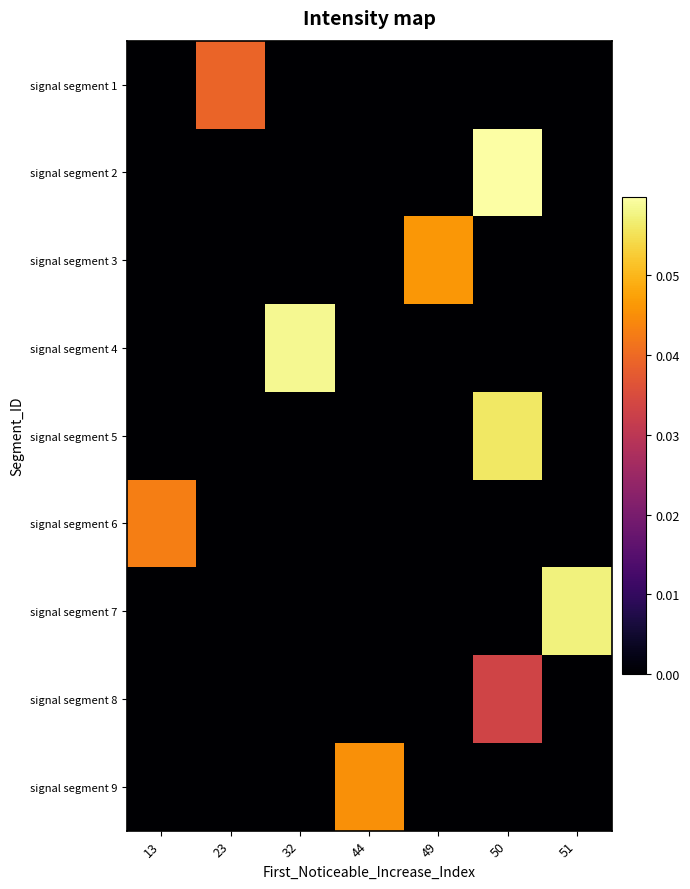

What is the greatest value displayed?

0.1